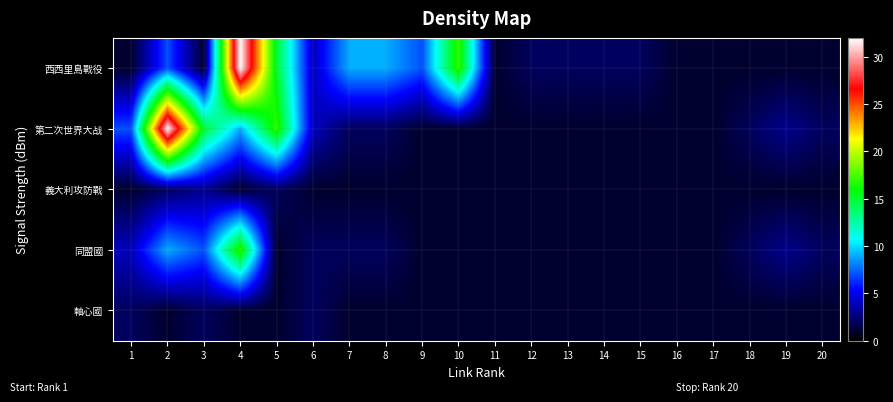

At how many categories does at least one series exceed 9?

5